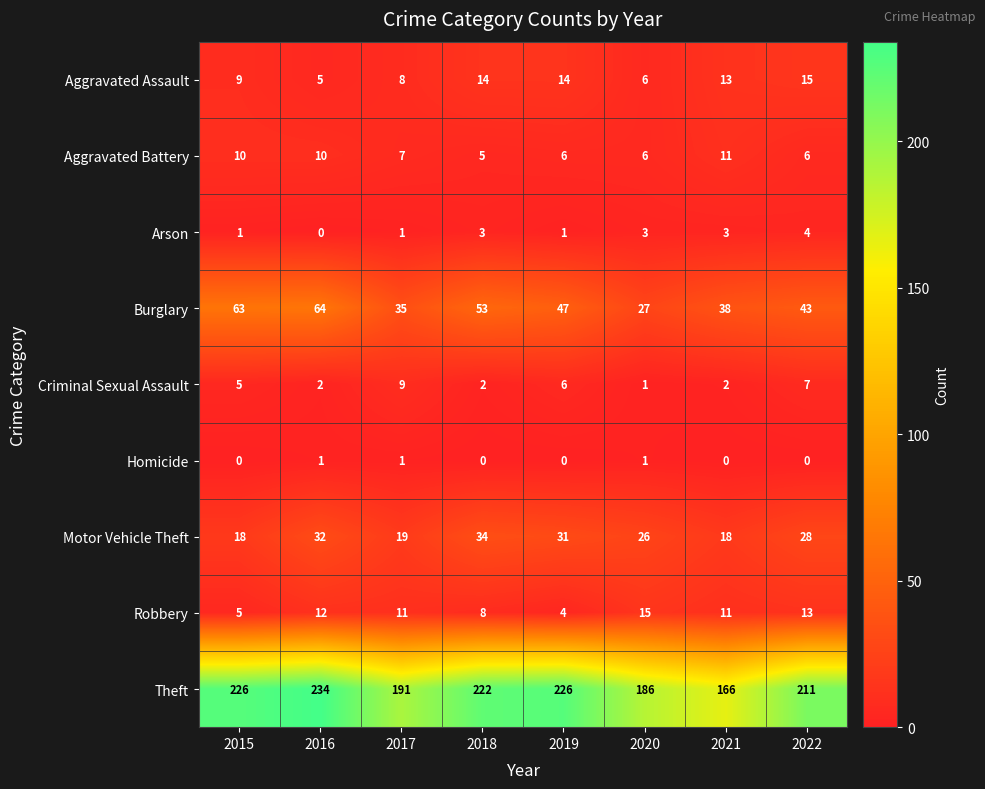

What is the total value across all series at 2019?

335